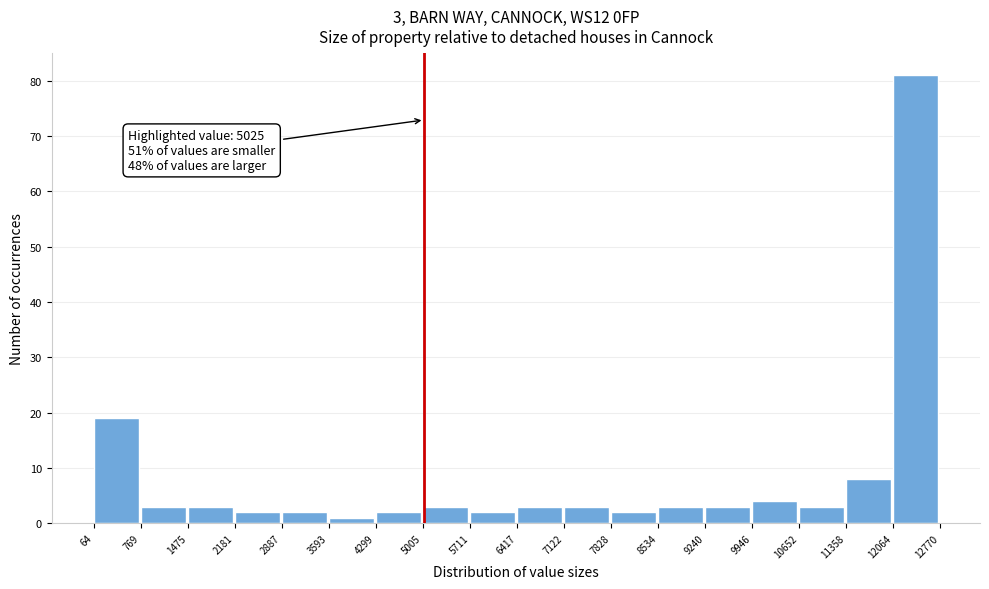

Which range on the x-axis has the tallest bar?

12064 to 12770